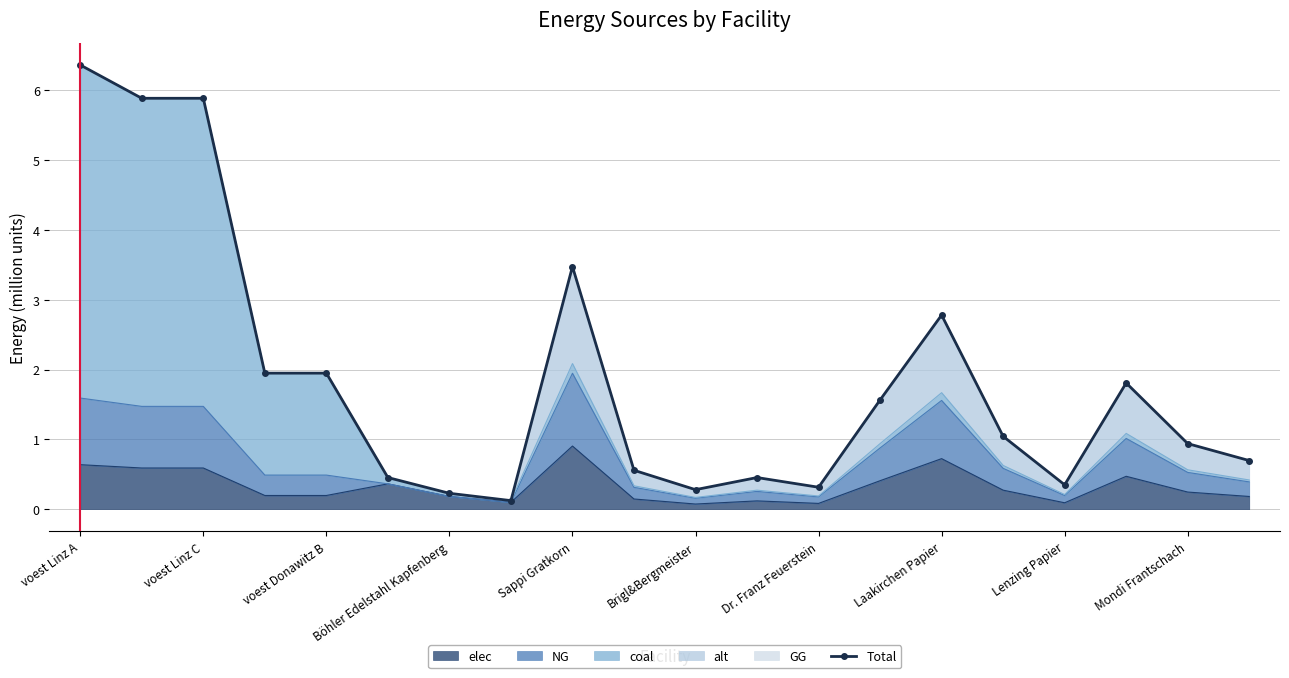

Does the chart have visible grid lines?

Yes